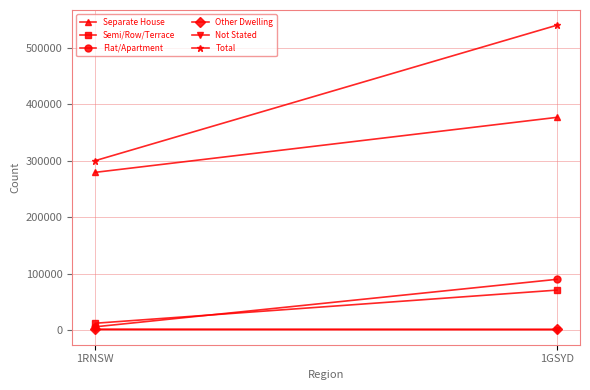

Which series changed the most between 1RNSW and 1GSYD?

Total